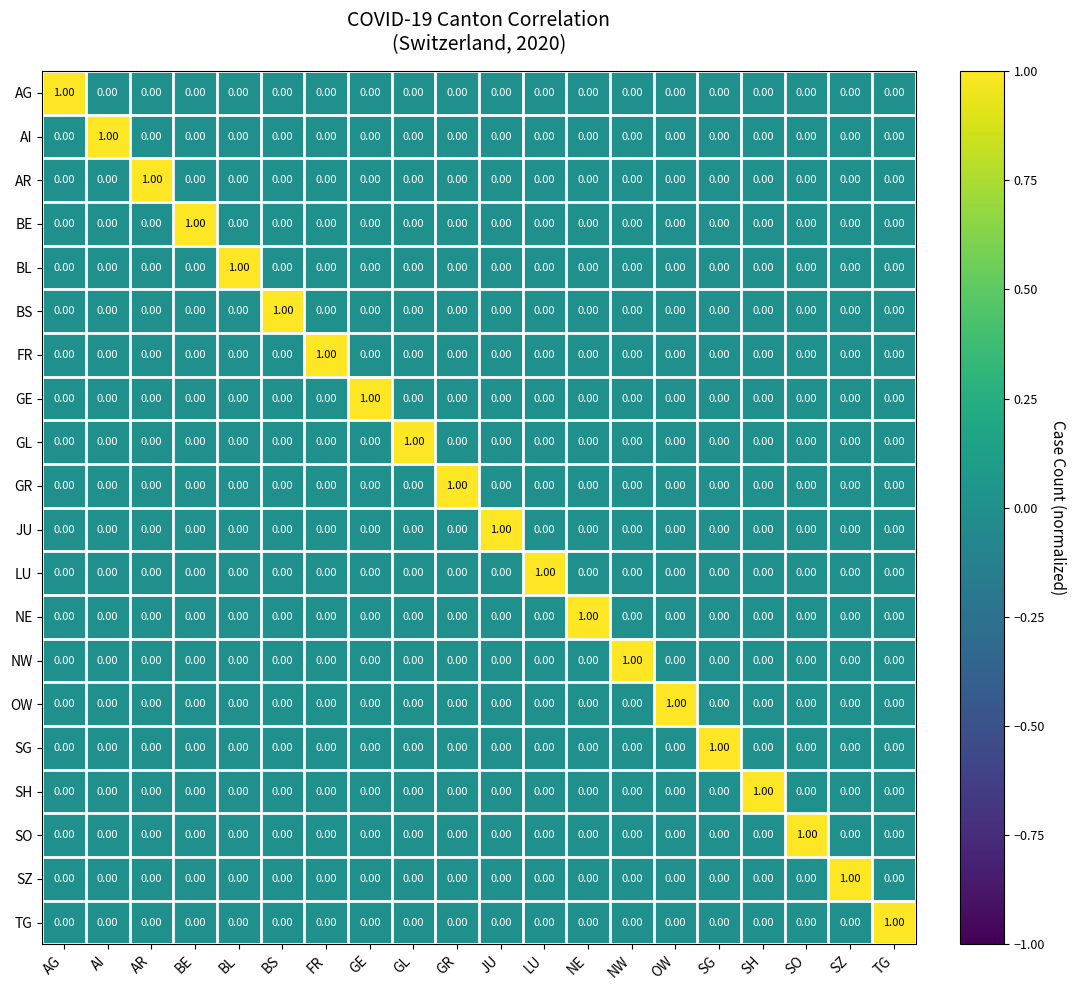

At which label does SO reach its peak?

SO